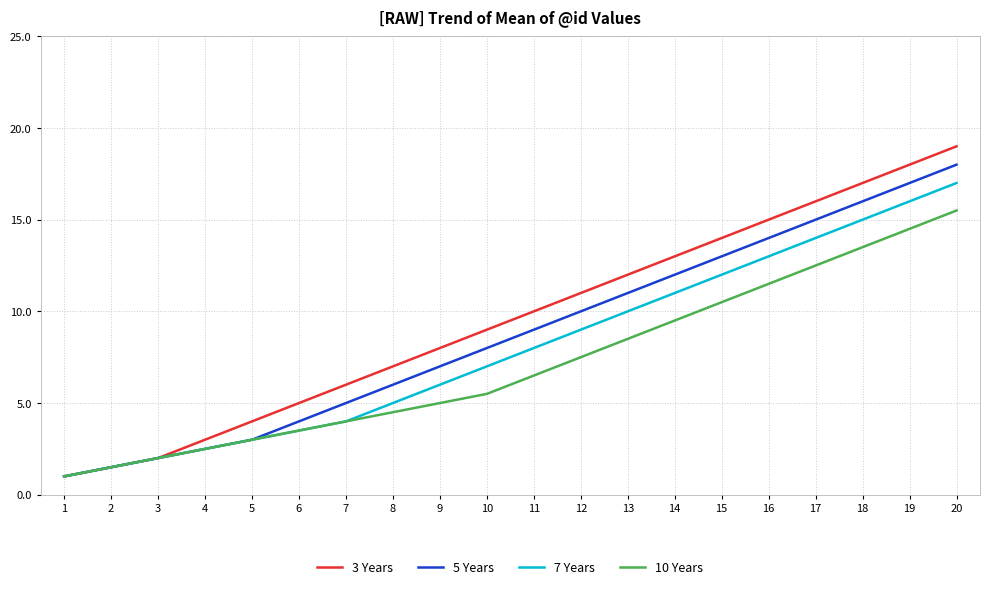

Reading left to right, extract all data points from this chart.

3 Years: 1=1.0	2=1.5	3=2.0	4=3.0	5=4.0	6=5.0	7=6.0	8=7.0	9=8.0	10=9.0	11=10.0	12=11.0	13=12.0	14=13.0	15=14.0	16=15.0	17=16.0	18=17.0	19=18.0	20=19.0
5 Years: 1=1.0	2=1.5	3=2.0	4=2.5	5=3.0	6=4.0	7=5.0	8=6.0	9=7.0	10=8.0	11=9.0	12=10.0	13=11.0	14=12.0	15=13.0	16=14.0	17=15.0	18=16.0	19=17.0	20=18.0
7 Years: 1=1.0	2=1.5	3=2.0	4=2.5	5=3.0	6=3.5	7=4.0	8=5.0	9=6.0	10=7.0	11=8.0	12=9.0	13=10.0	14=11.0	15=12.0	16=13.0	17=14.0	18=15.0	19=16.0	20=17.0
10 Years: 1=1.0	2=1.5	3=2.0	4=2.5	5=3.0	6=3.5	7=4.0	8=4.5	9=5.0	10=5.5	11=6.5	12=7.5	13=8.5	14=9.5	15=10.5	16=11.5	17=12.5	18=13.5	19=14.5	20=15.5